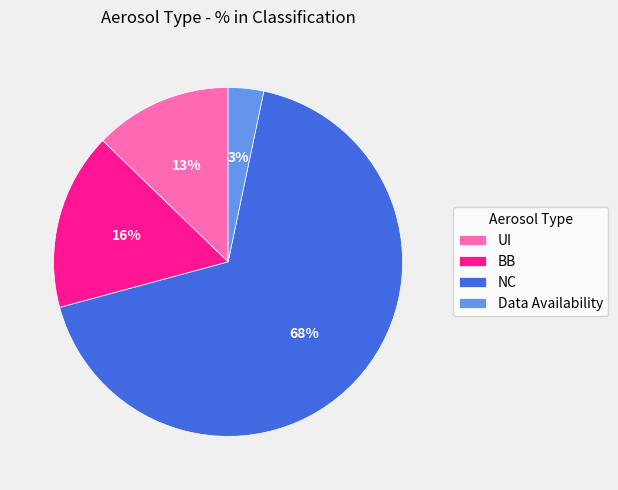

How many slices are in this pie chart?

4